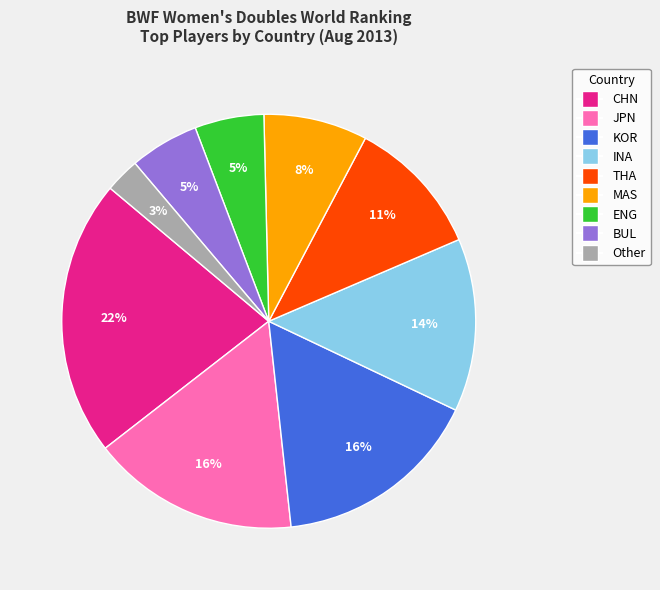

Is the sum of BUL and MAS greater than half?

No